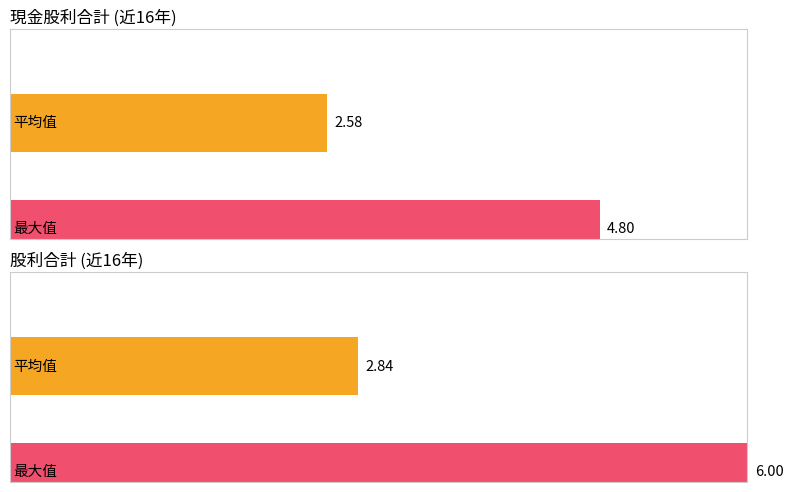

Which series has the largest total across all categories?

股利合計